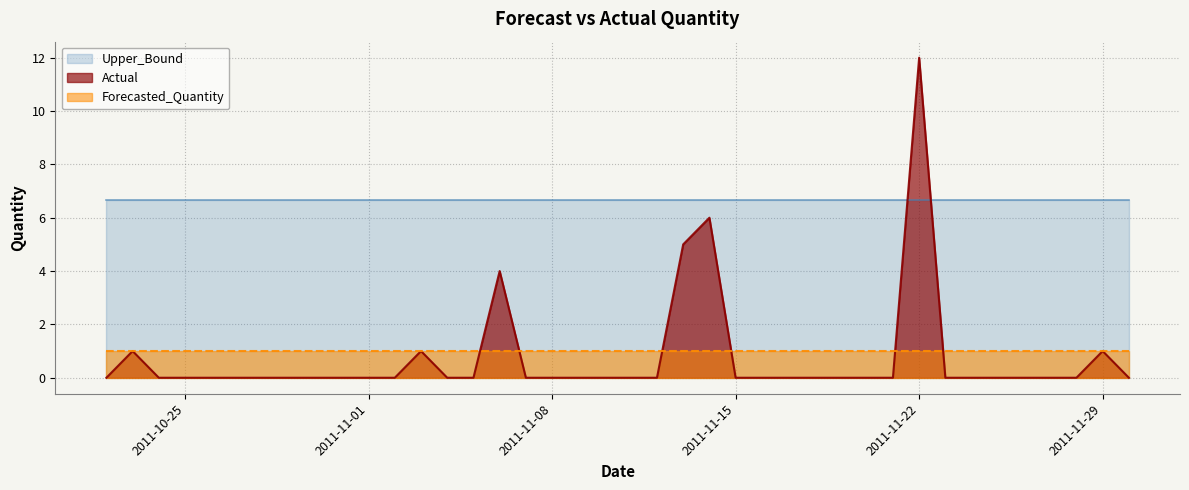

What is the label of the 34th point from the right?

2011-10-28